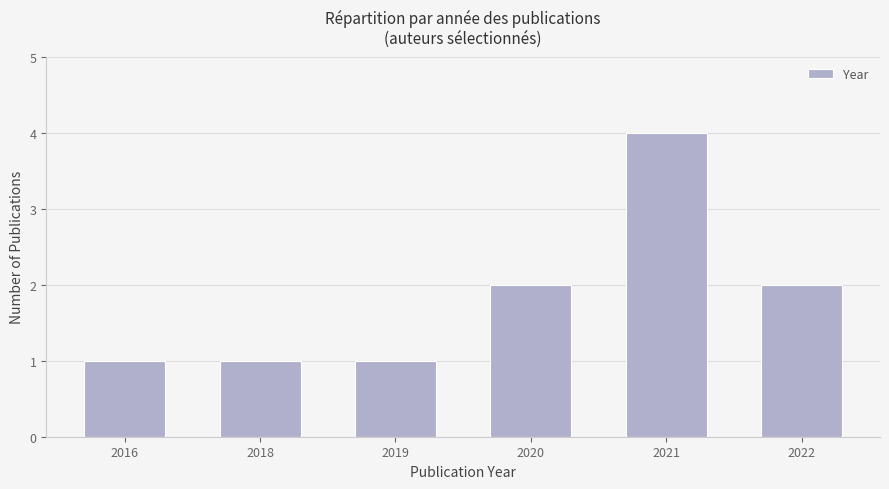

Reading right to left, what are all the values shown in this chart?

2022=2	2021=4	2020=2	2019=1	2018=1	2016=1